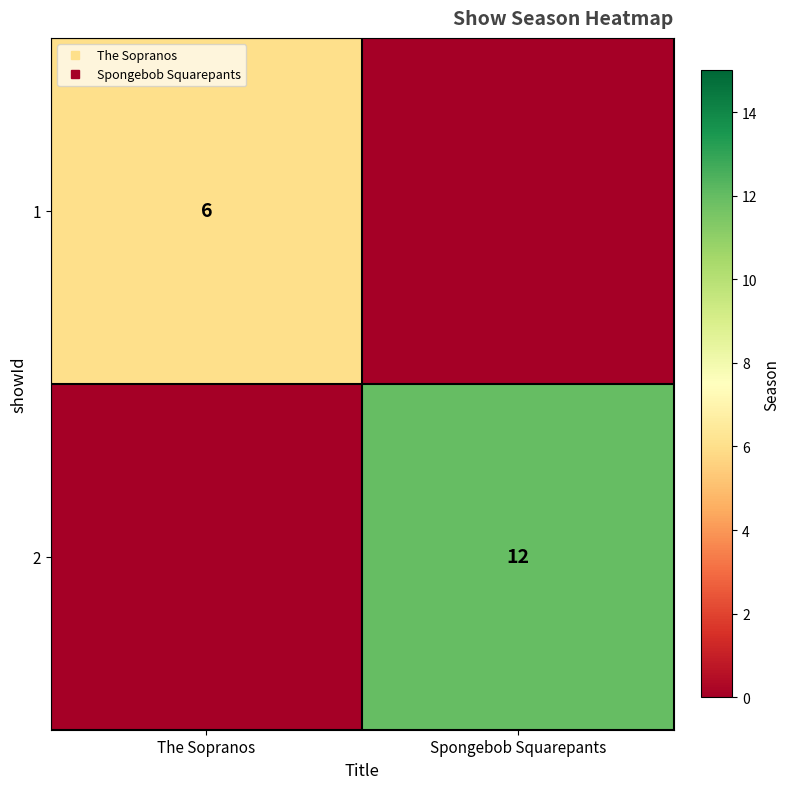

At which label is 2 closest to 6?

The Sopranos